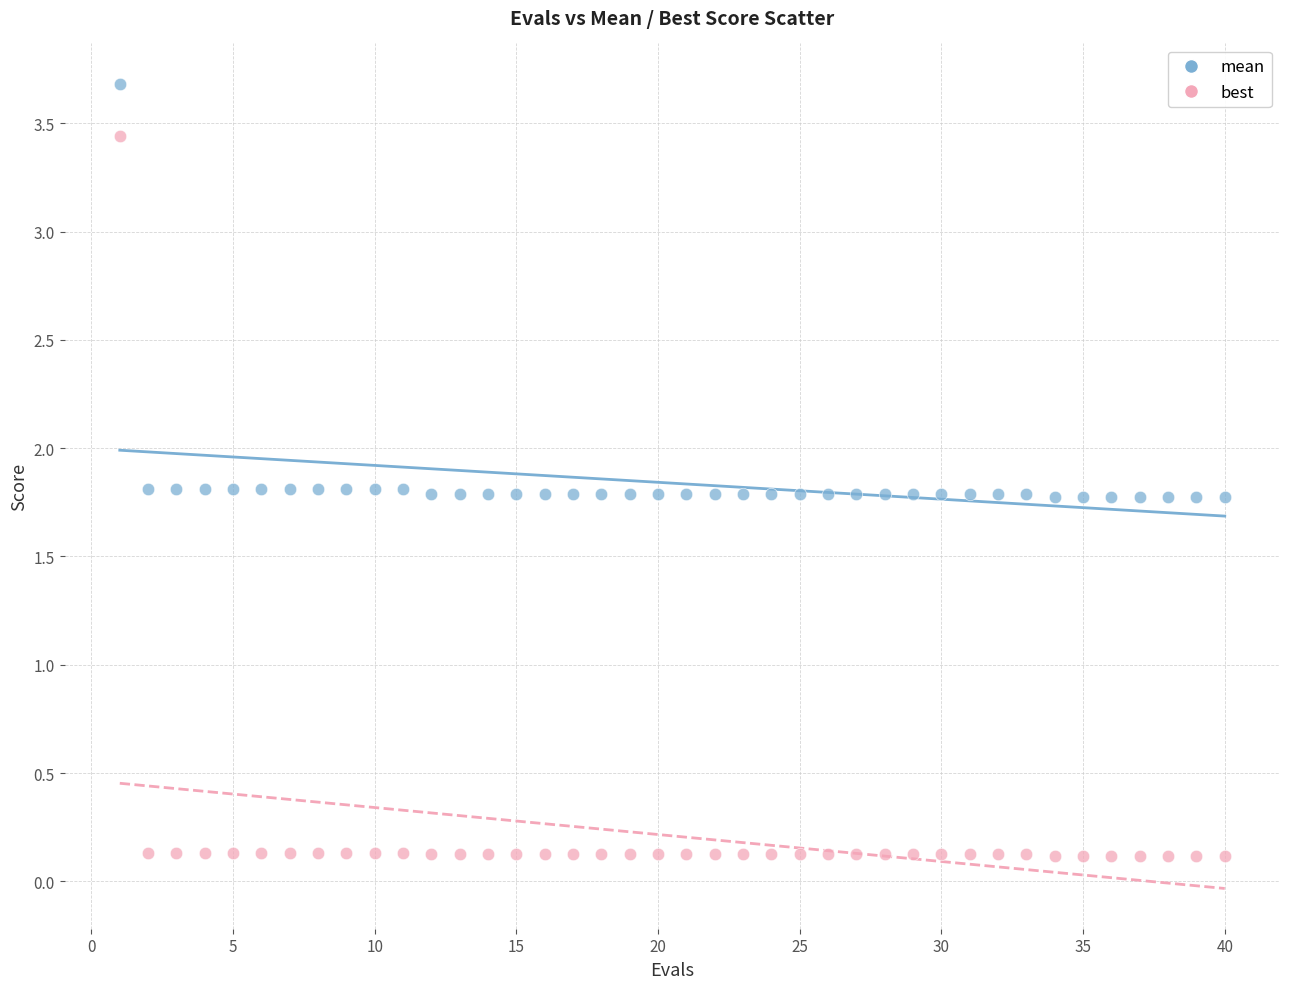

Which series reaches the minimum Y coordinate?

best